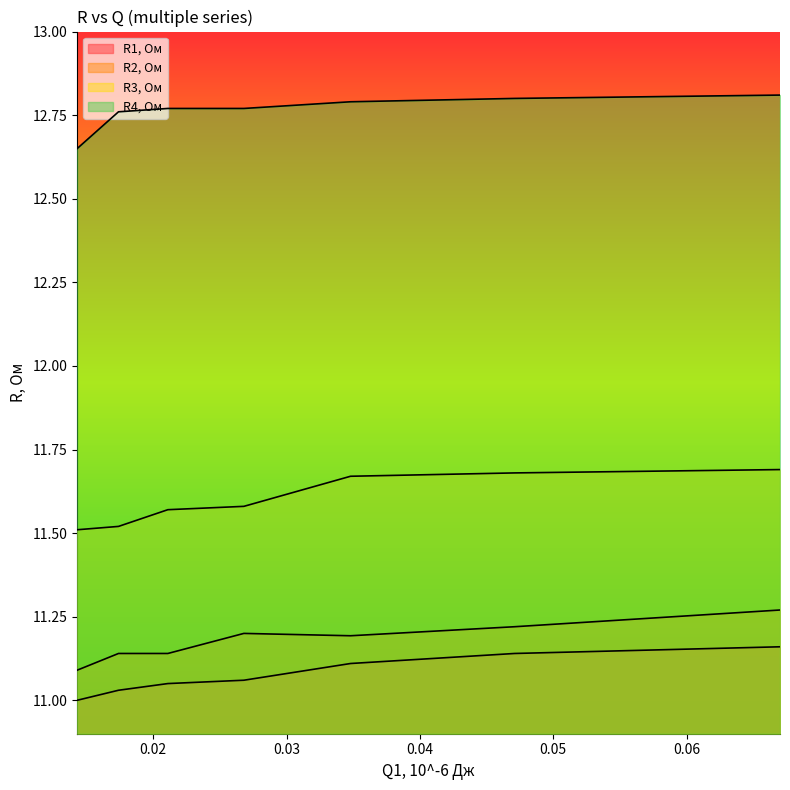

True or false: R4, Ом and R2, Ом cross at least once.

False